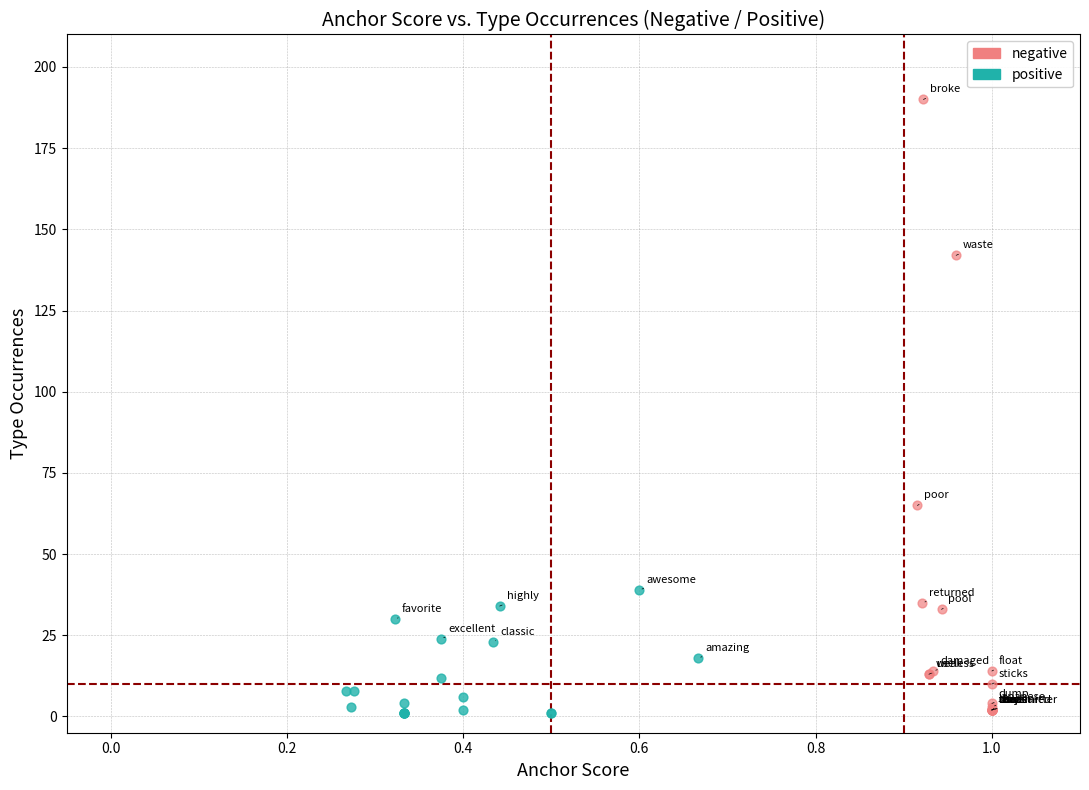

Which series contains the highest Y value?

negative